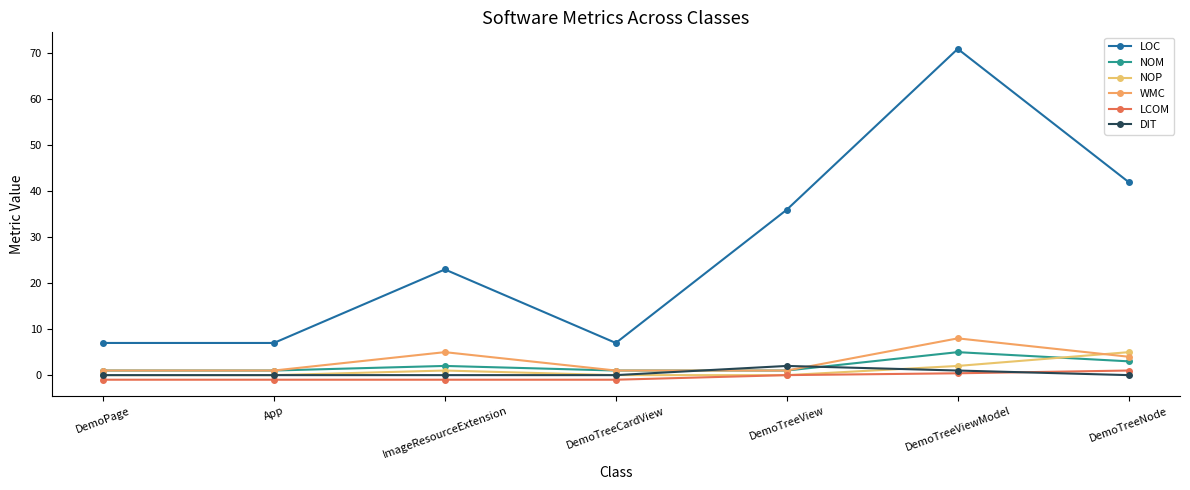

Is the value of WMC at DemoTreeCardView greater than the value of NOP at DemoPage?

Yes